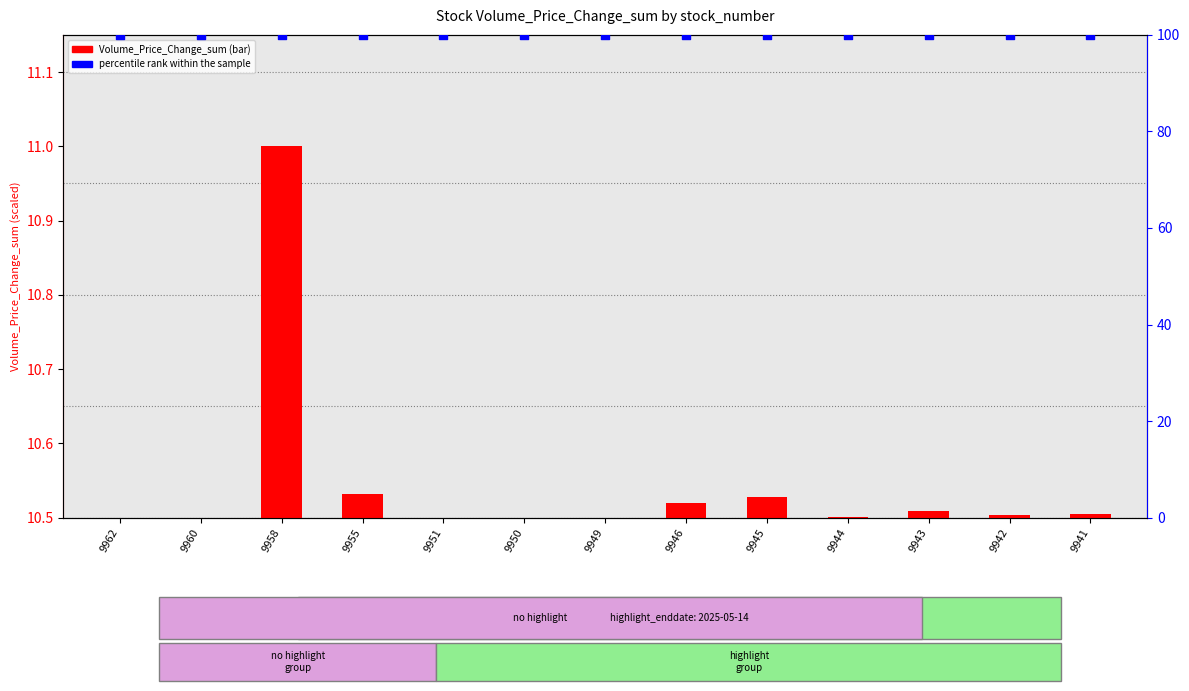

Which series contains the lowest Y value?

Volume_Price_Change_sum